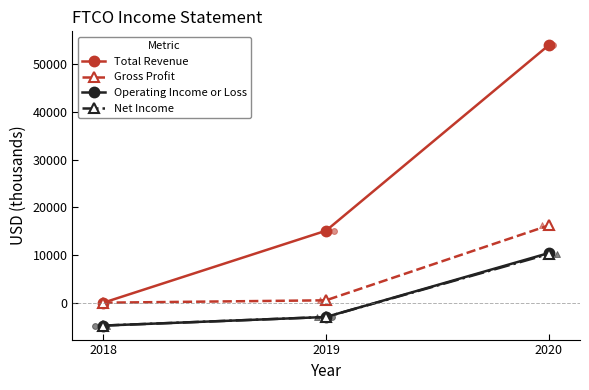

Which series has the largest Y range (max minus min)?

Total Revenue